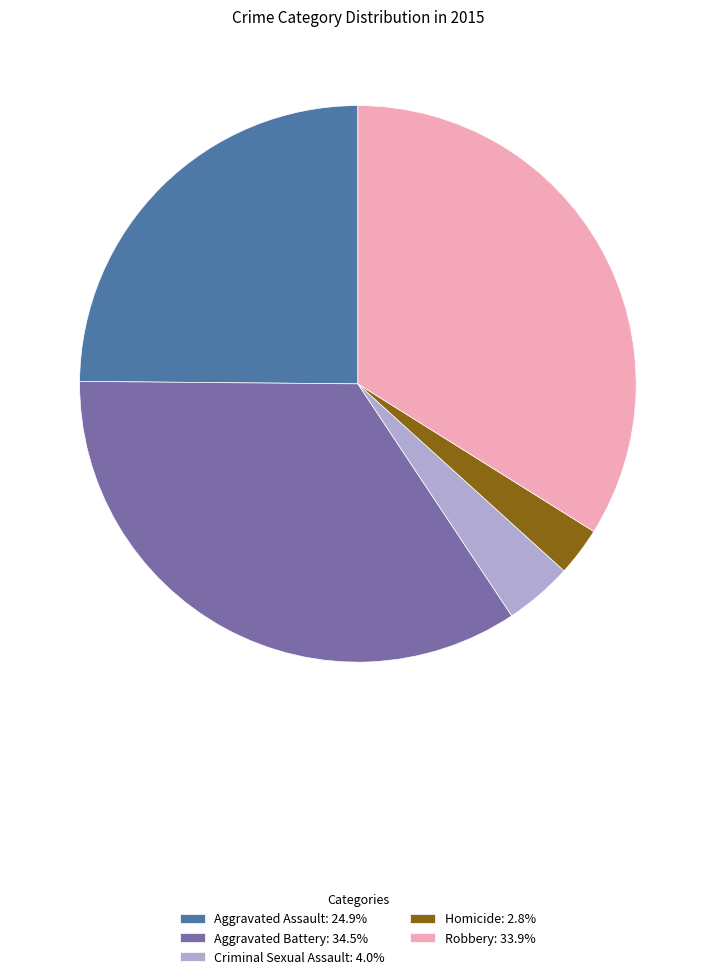

Do Homicide: 2.8% and Robbery: 33.9% together represent more than half of the pie?

No